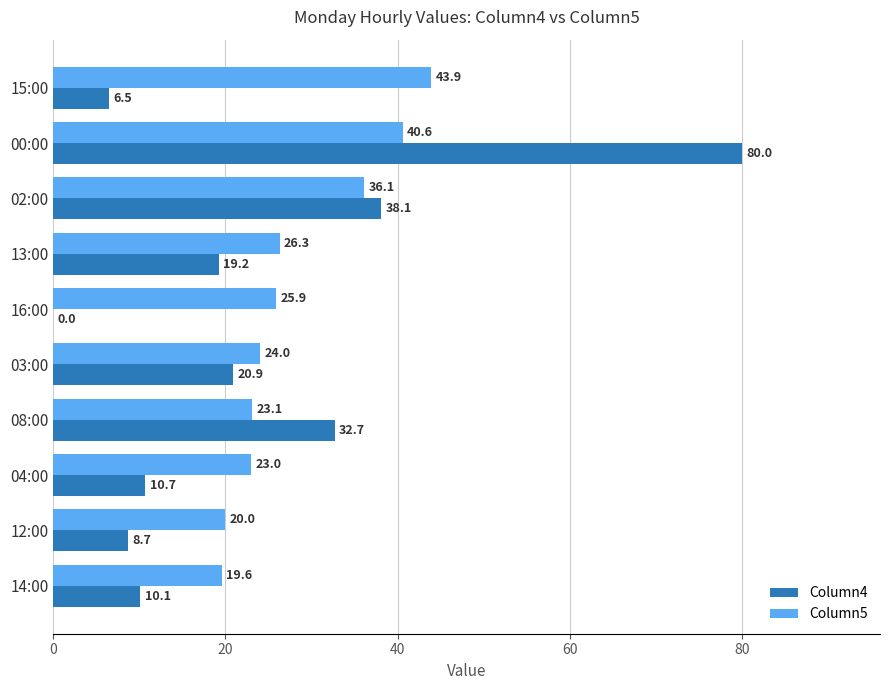

What is the maximum value shown in the chart?

80.0